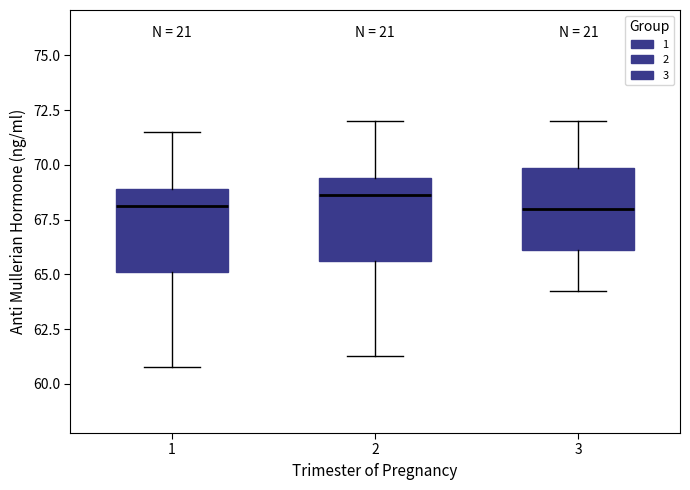

Where is the lower edge of the box at x = 3 on the y-axis? The values are not printed on the chart, so give them approximately, as read against the axis.

66.0